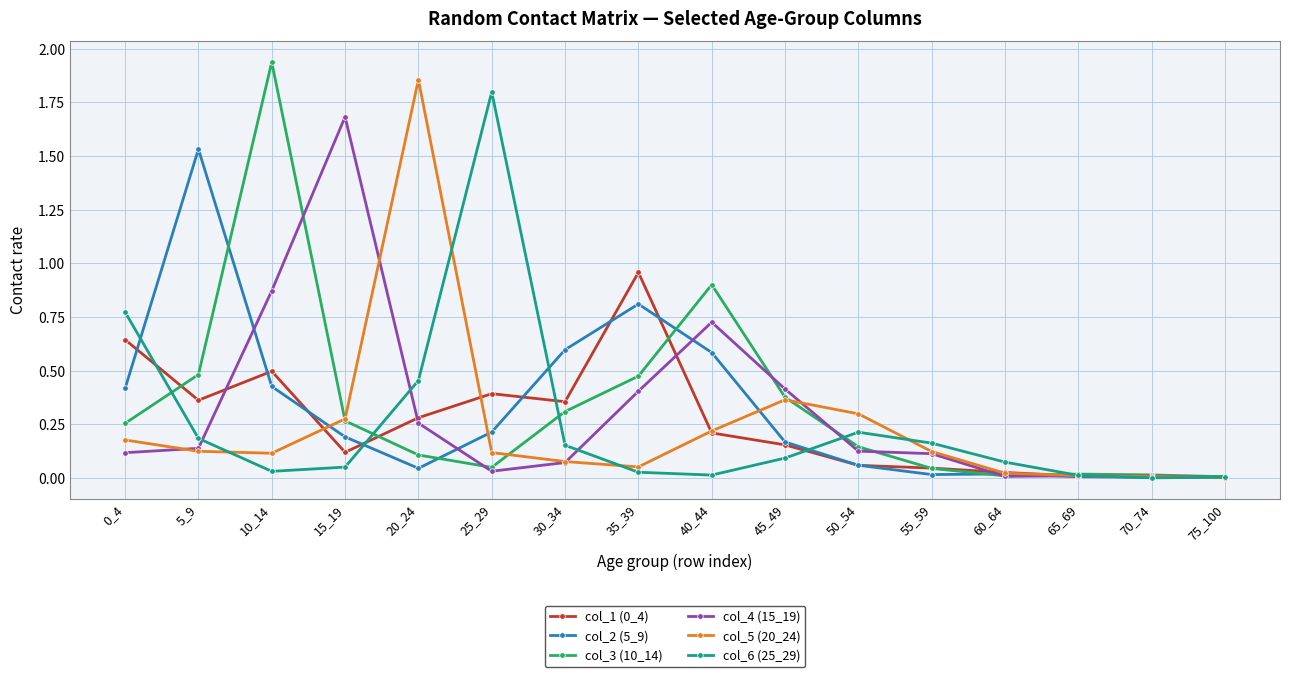

True or false: col_4 (15_19) has more than 0 points higher than both neighbors.

True